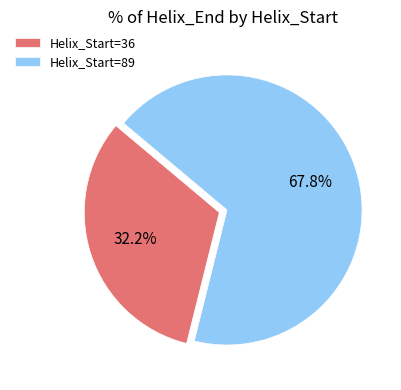

Does Helix_Start=89 account for over 50% of the chart?

Yes